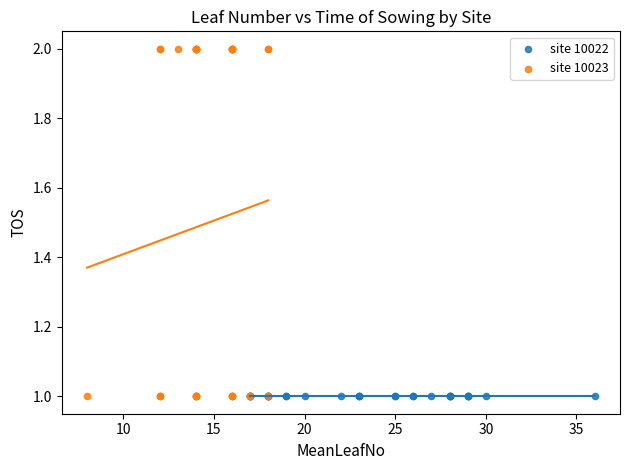

Which series reaches the maximum Y coordinate?

site 10023